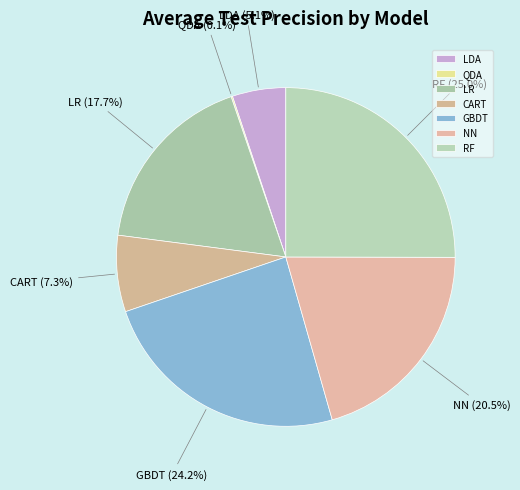

Do GBDT and RF together represent more than half of the pie?

No